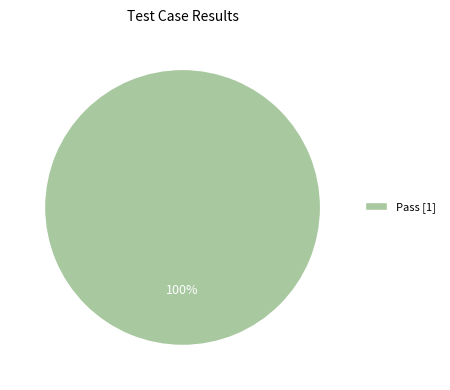

To the nearest percent, what portion does Pass [1] represent?

100%